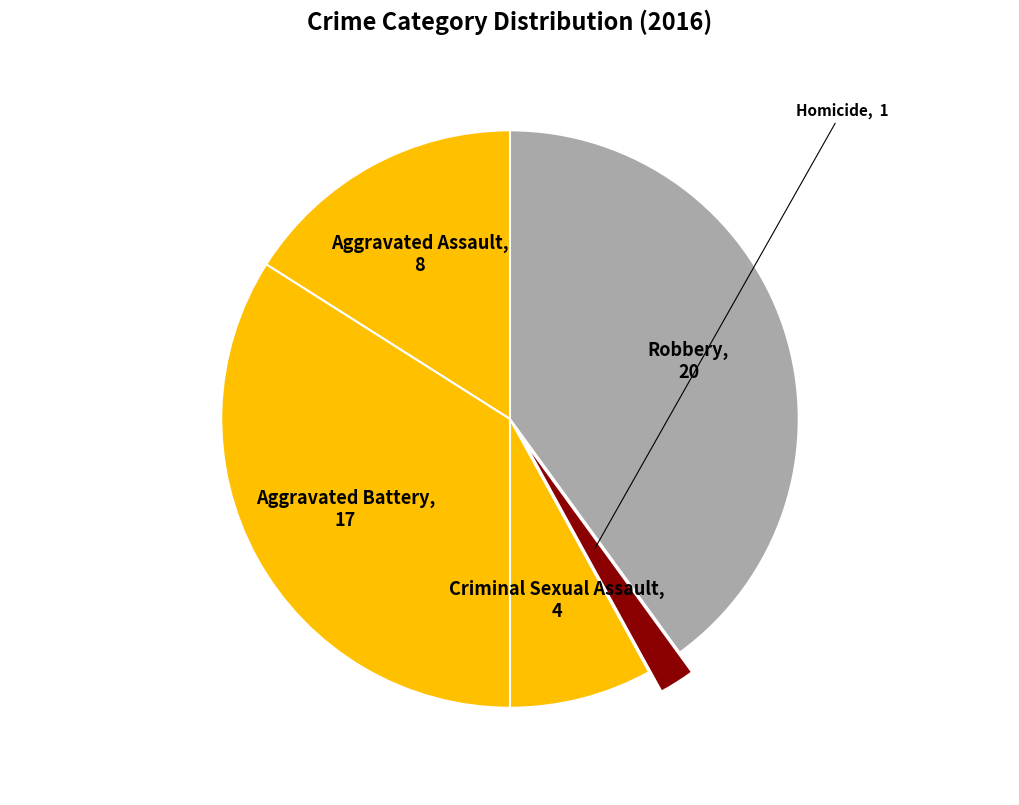

How many slices are in this pie chart?

5